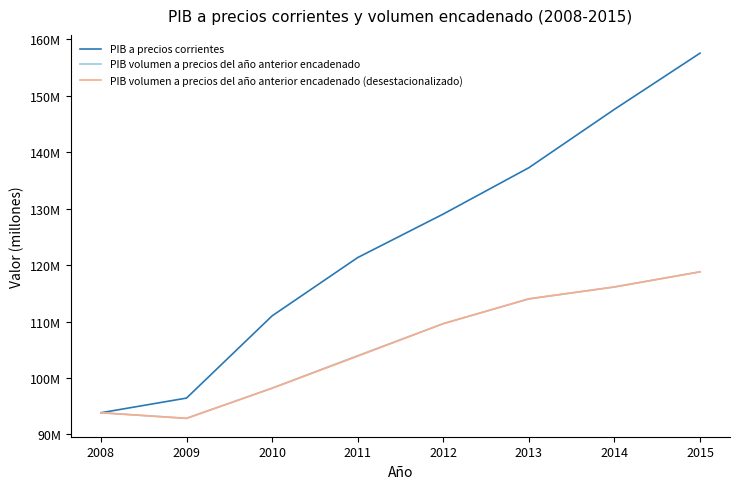

At which label is PIB a precios corrientes closest to 125679326?

2012